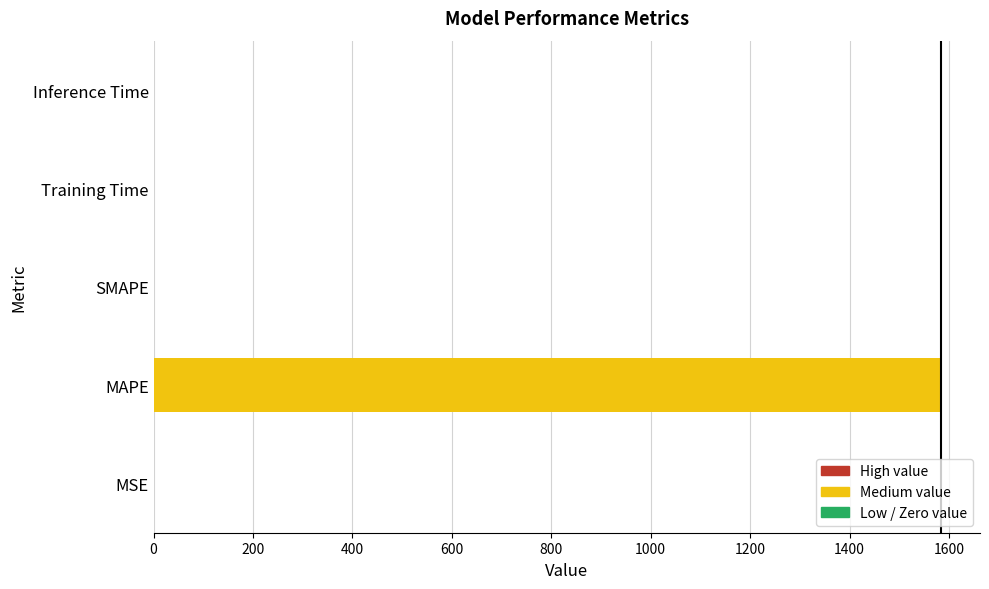

The chart shows a value of 1583.1 at MAPE. True or false?

True